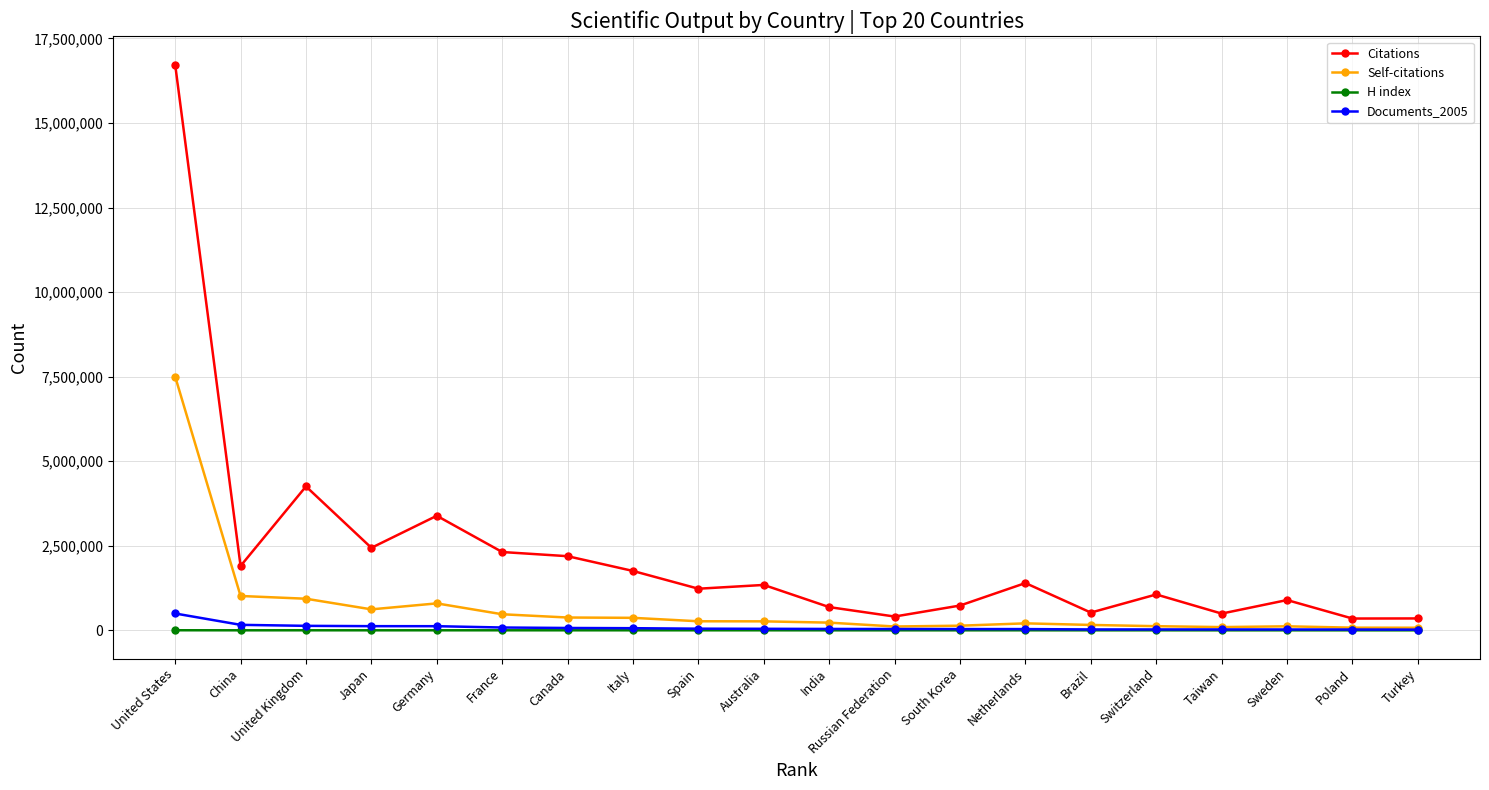

What is the label of the 19th point from the left?

Poland